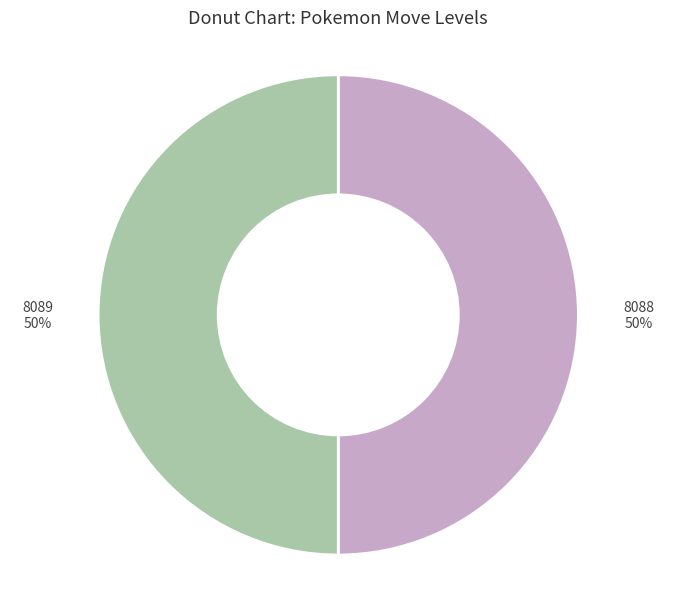

To the nearest percent, what portion does 8089 represent?

50%